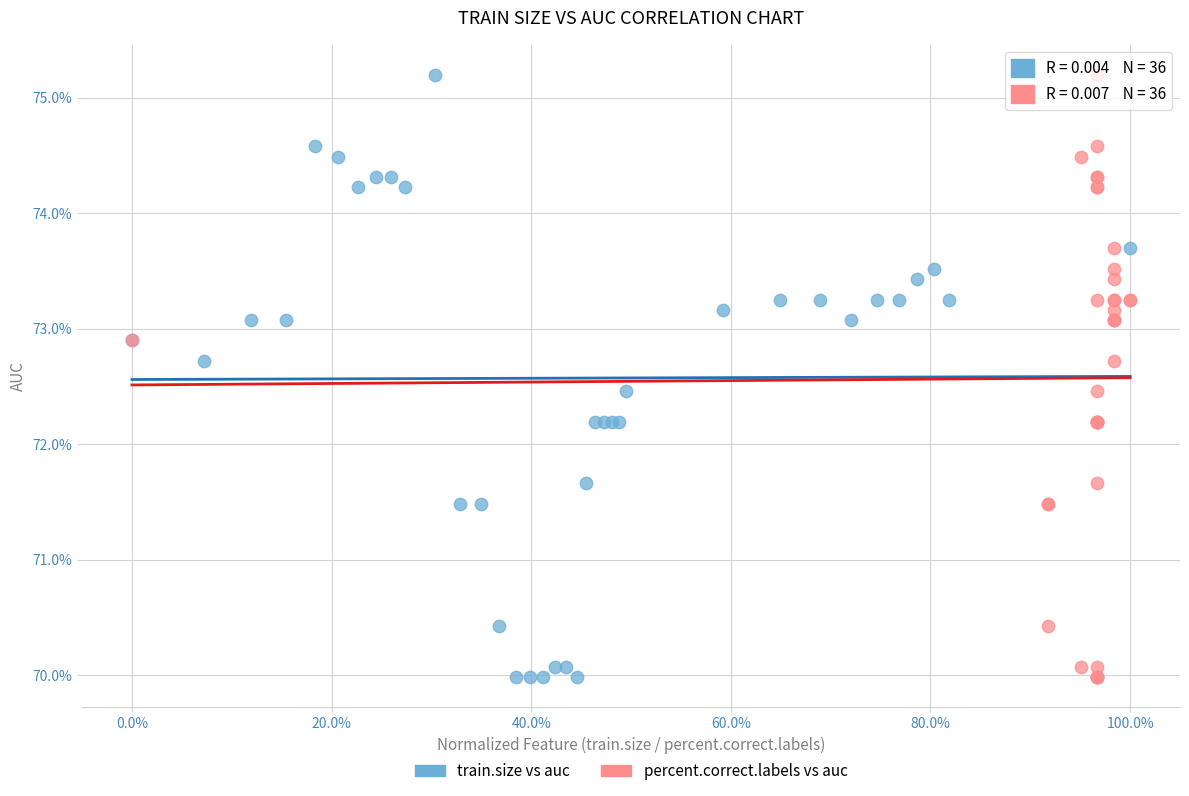

What are all the series names shown in the legend?

train.size vs auc, percent.correct.labels vs auc